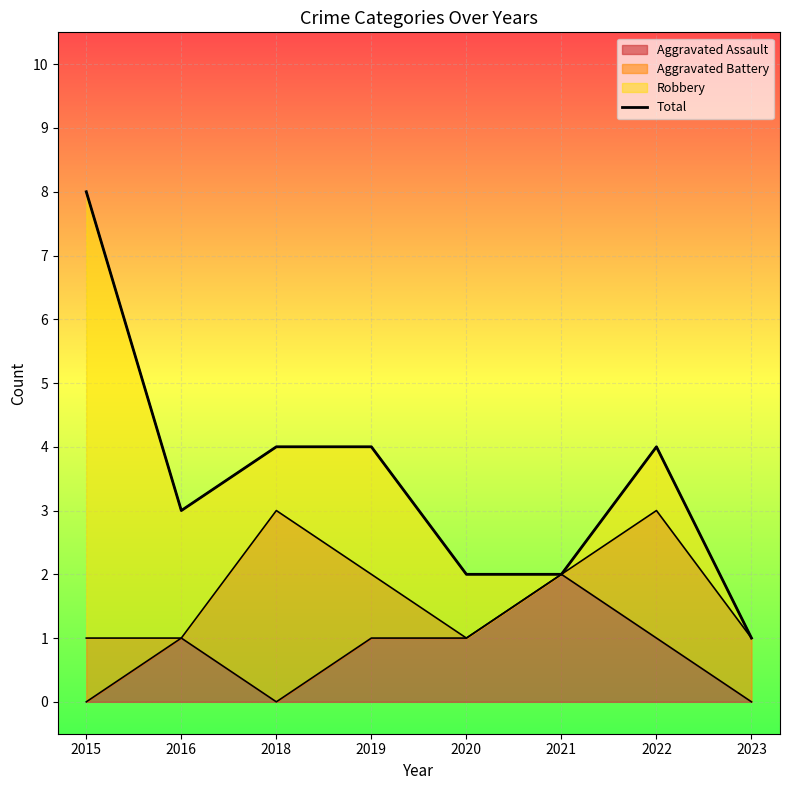

Approximately how many times larger is the value at 2023 compared to 2020?

0.5